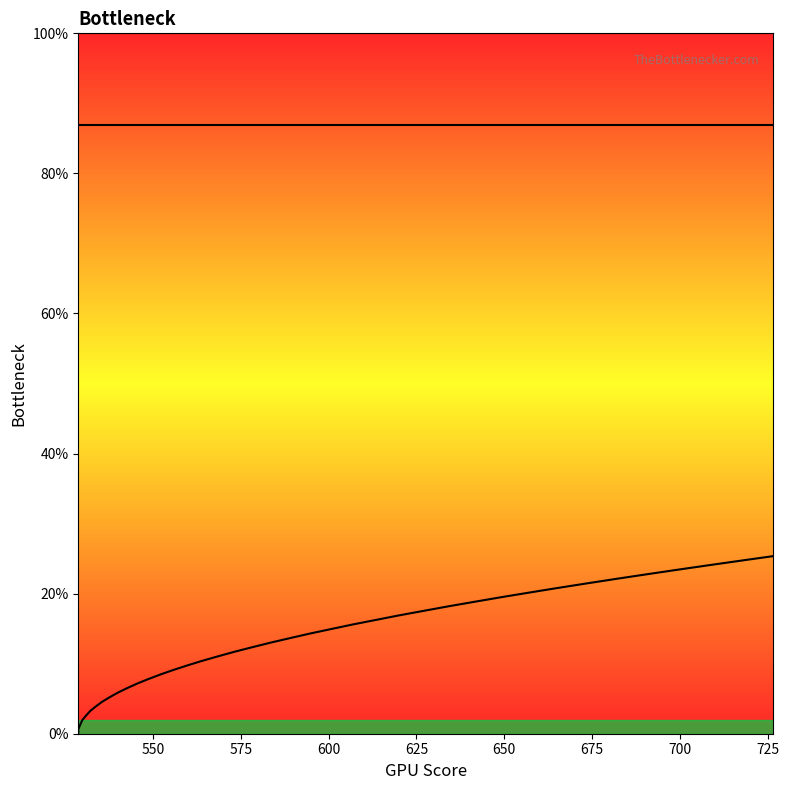

Does the chart display data point markers on the line(s)?

No